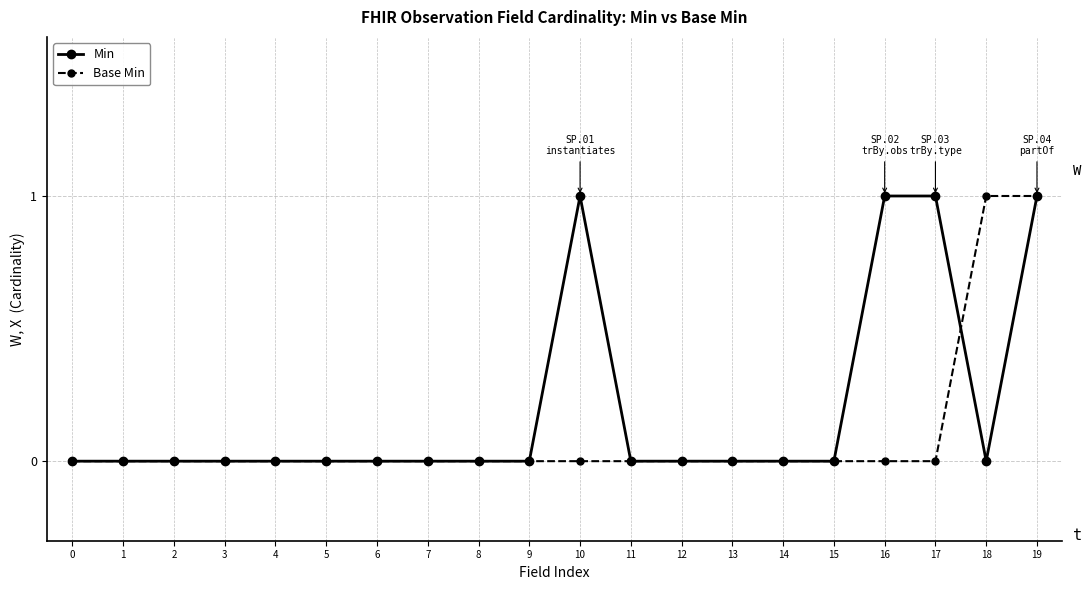

Reading left to right, what are all the values shown in this chart?

Min: 0=0	1=0	2=0	3=0	4=0	5=0	6=0	7=0	8=0	9=0	10=1	11=0	12=0	13=0	14=0	15=0	16=1	17=1	18=0	19=1
Base Min: 0=0	1=0	2=0	3=0	4=0	5=0	6=0	7=0	8=0	9=0	10=0	11=0	12=0	13=0	14=0	15=0	16=0	17=0	18=1	19=1